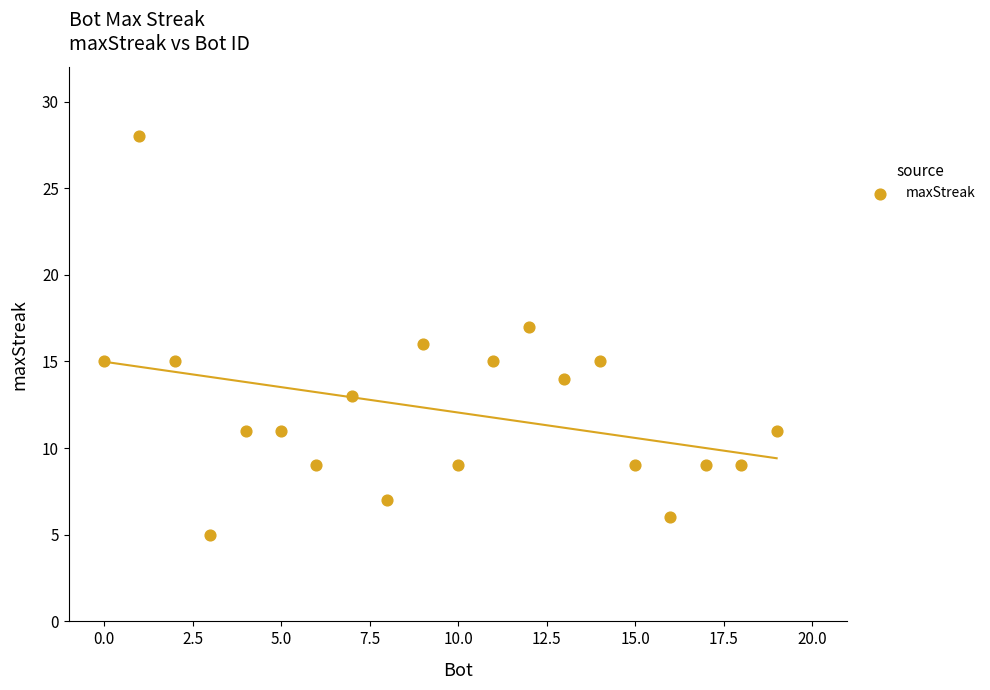

What is the range of X values (max minus min)?

19